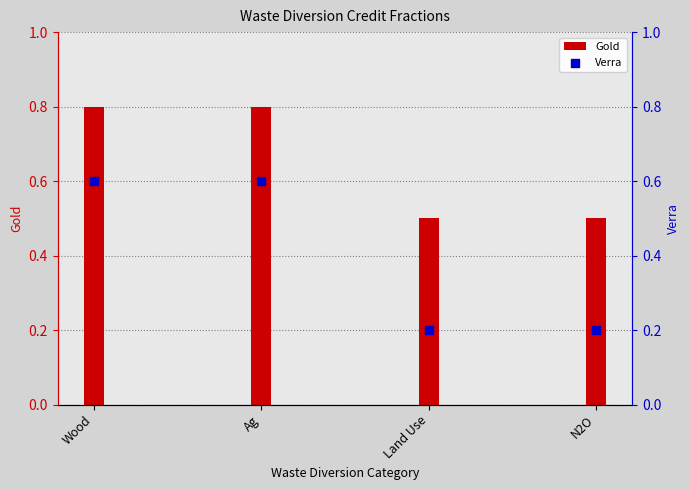

Is the value of Gold at Ag greater than the value of Verra at Ag?

Yes